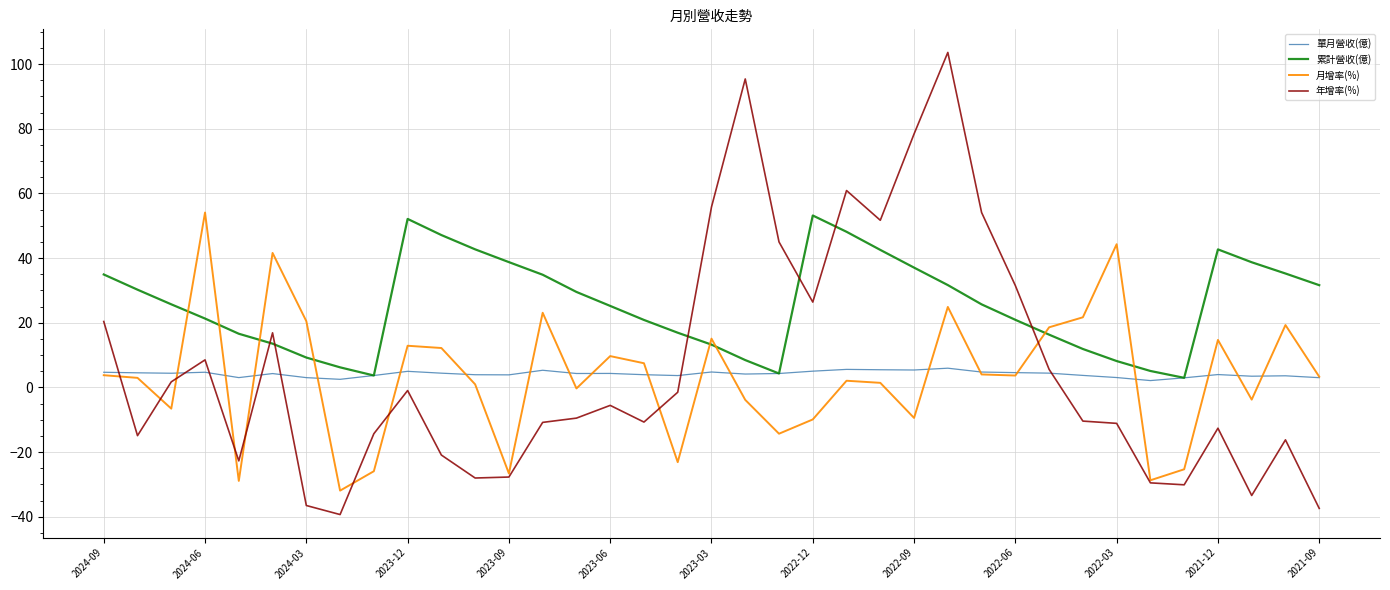

Which series has the widest spread of values?

年增率(%)